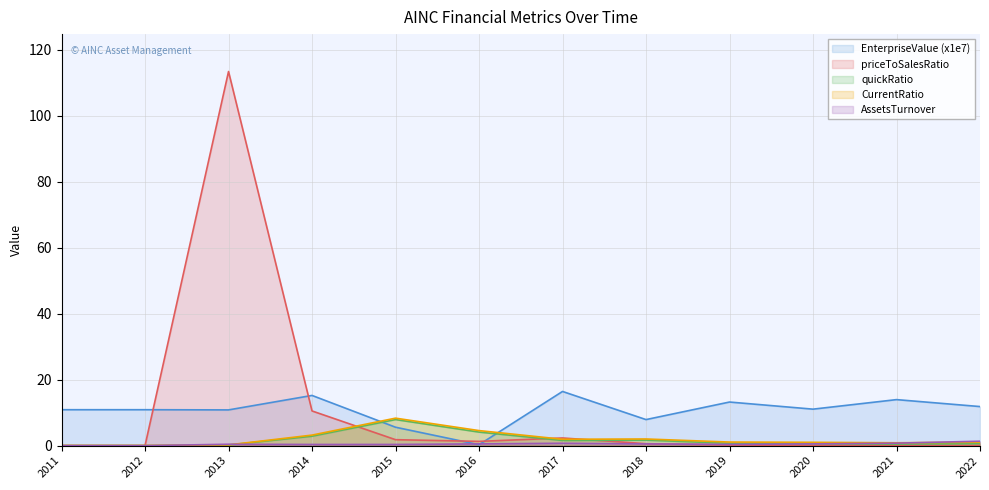

What is the sum of all EnterpriseValue values?

127.9